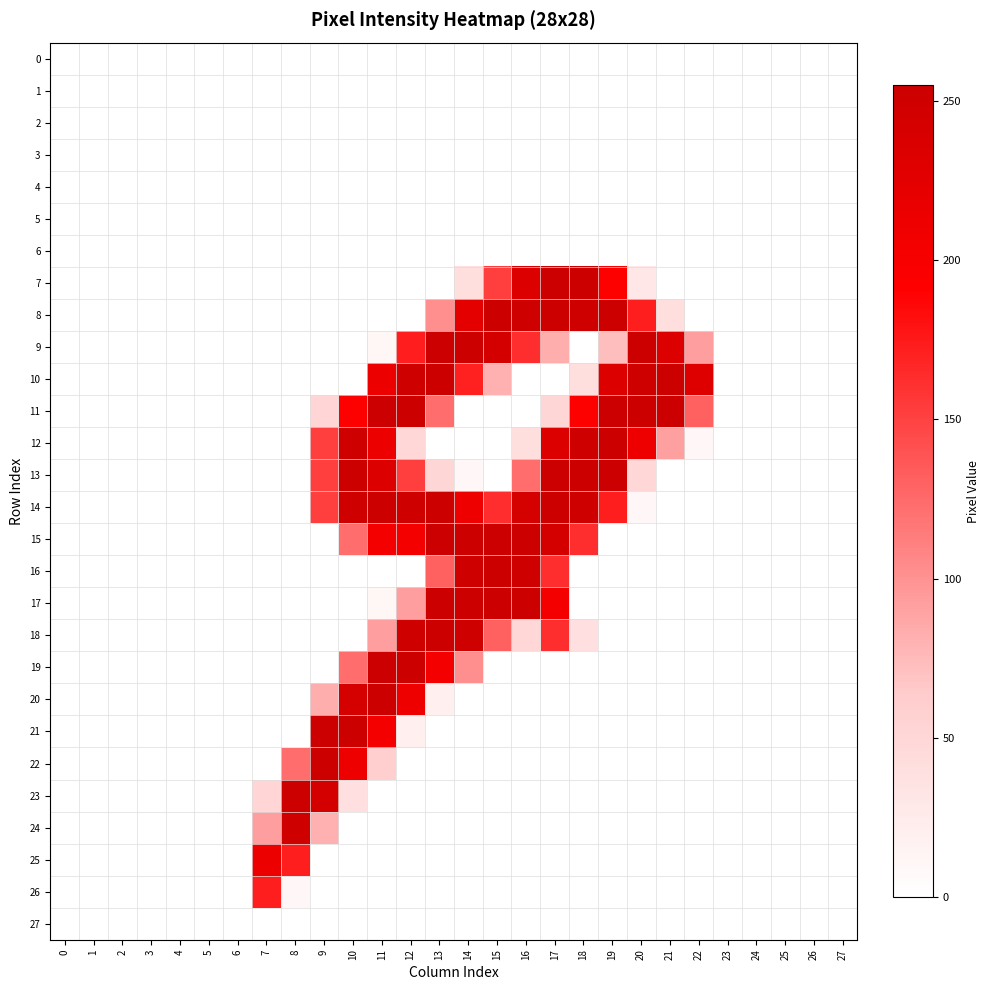

How many series are shown in this chart?

28